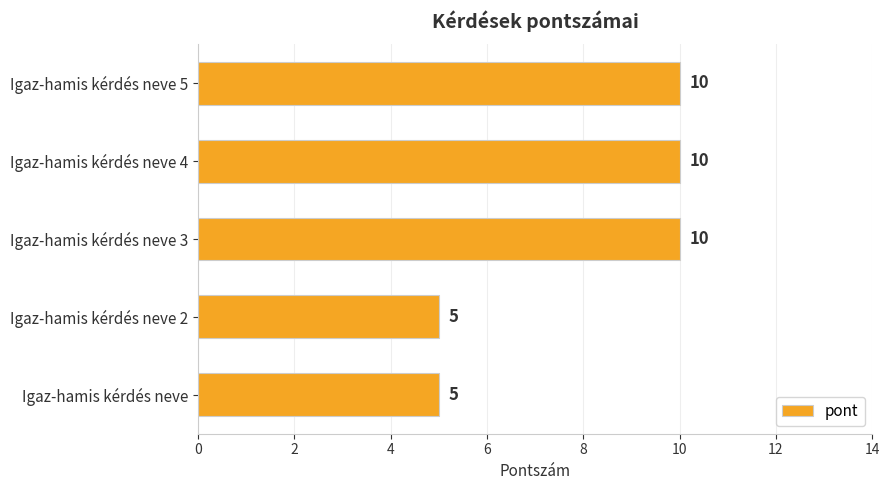

Does the chart contain any negative values?

No